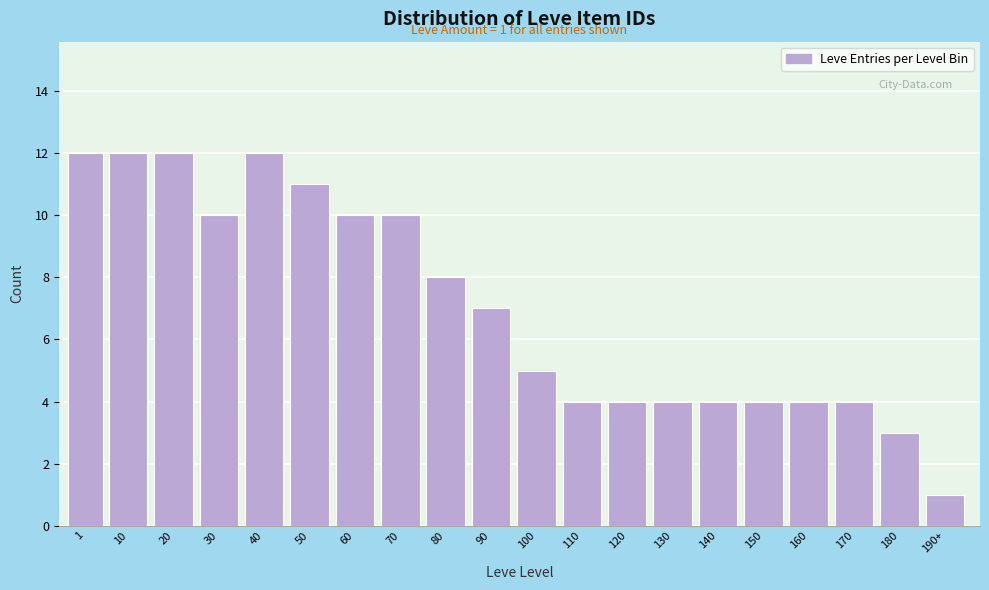

Reading left to right, what are all the values shown in this chart?

1=12	10=12	20=12	30=10	40=12	50=11	60=10	70=10	80=8	90=7	100=5	110=4	120=4	130=4	140=4	150=4	160=4	170=4	180=3	190+=1